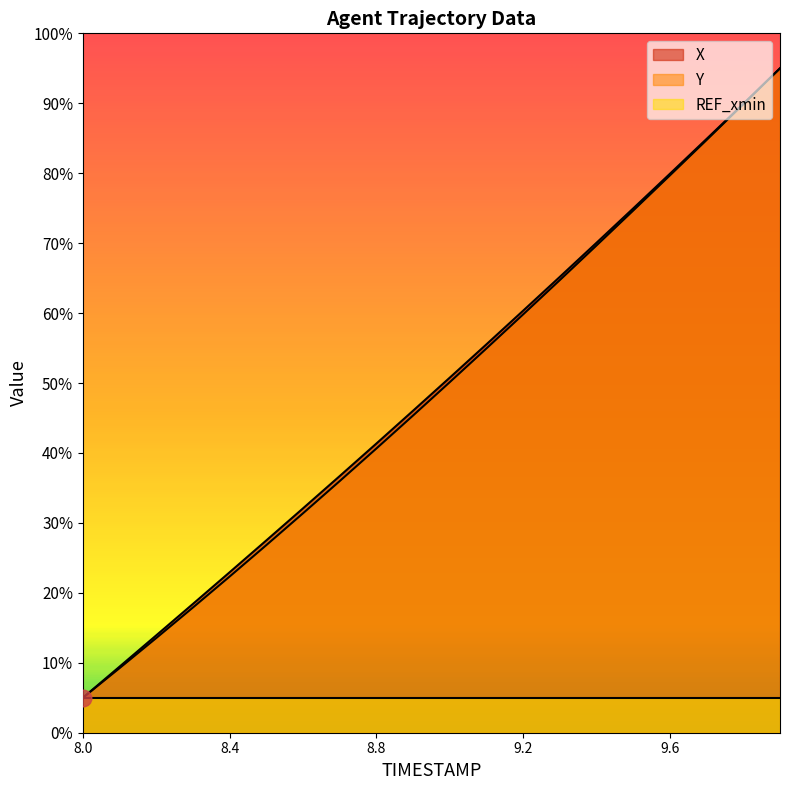

What are all the series names shown in the legend?

X, Y, REF_xmin